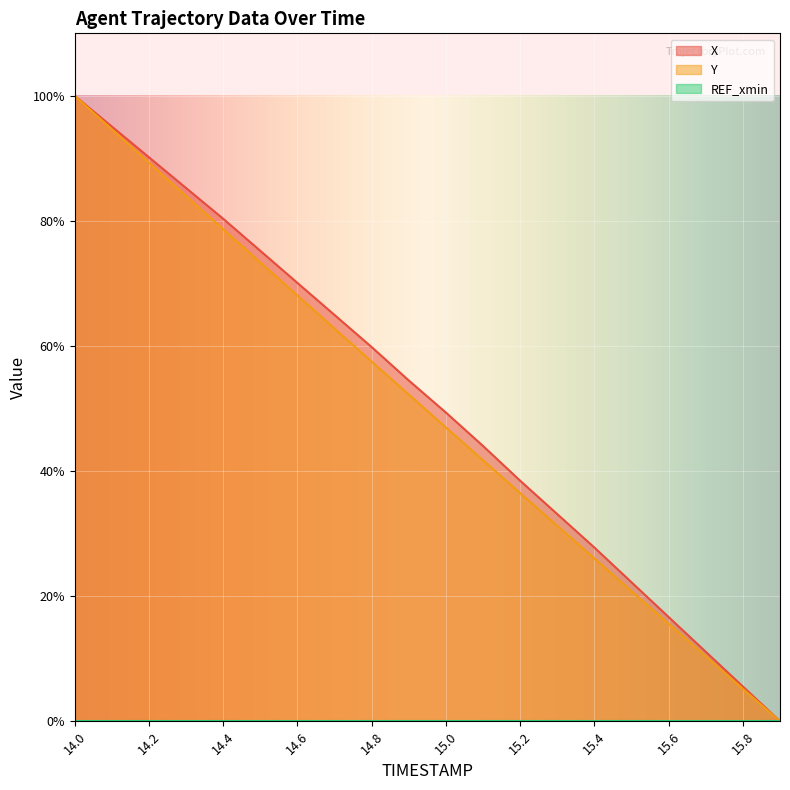

Which has a higher value, 14.9 or 14.6?

14.6